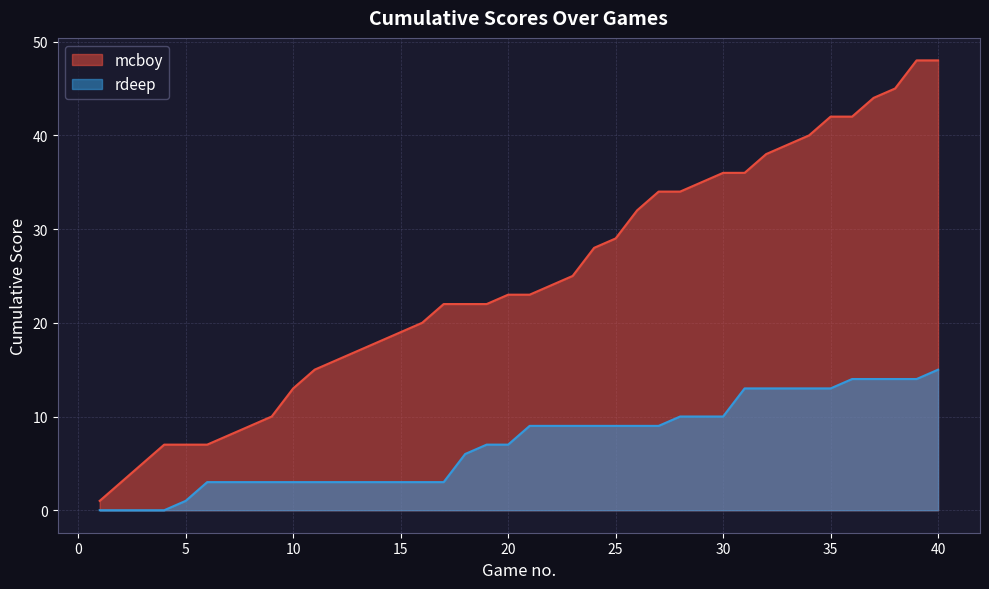

What is the difference between the second highest and second lowest values in the mcboy series?

45